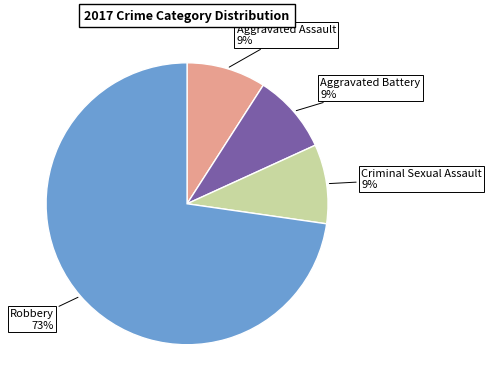

Is it true that Aggravated Assault is 9% of the pie?

True